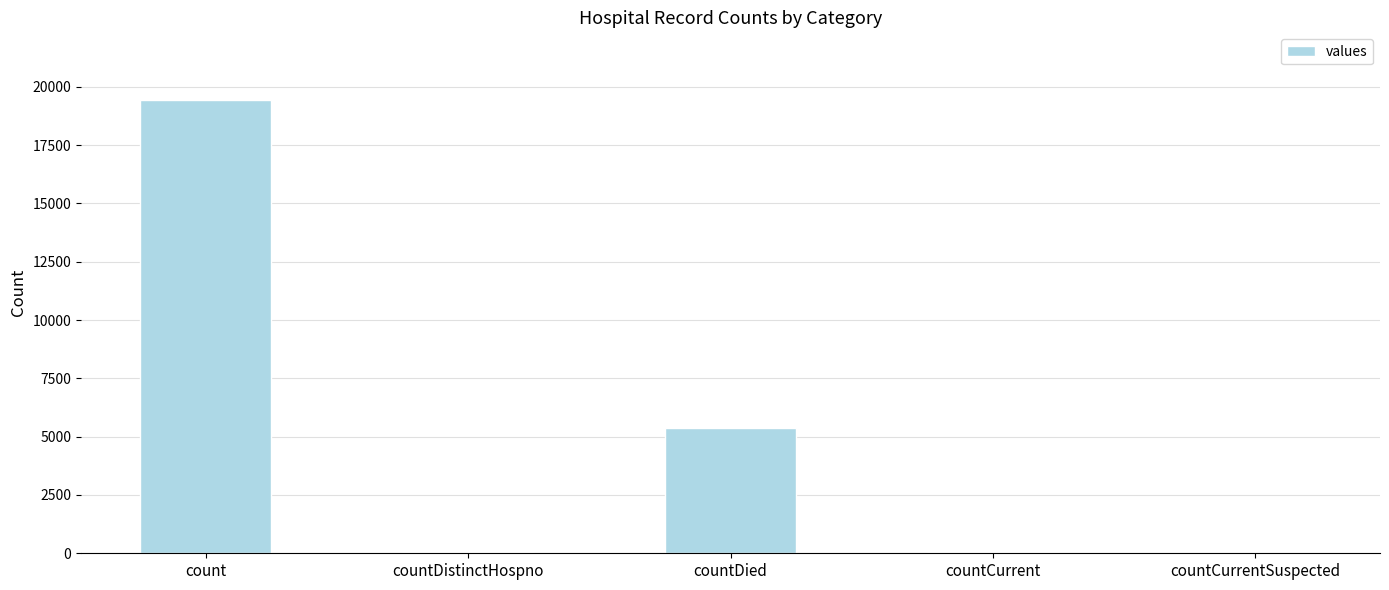

How many categories are shown in the chart?

5